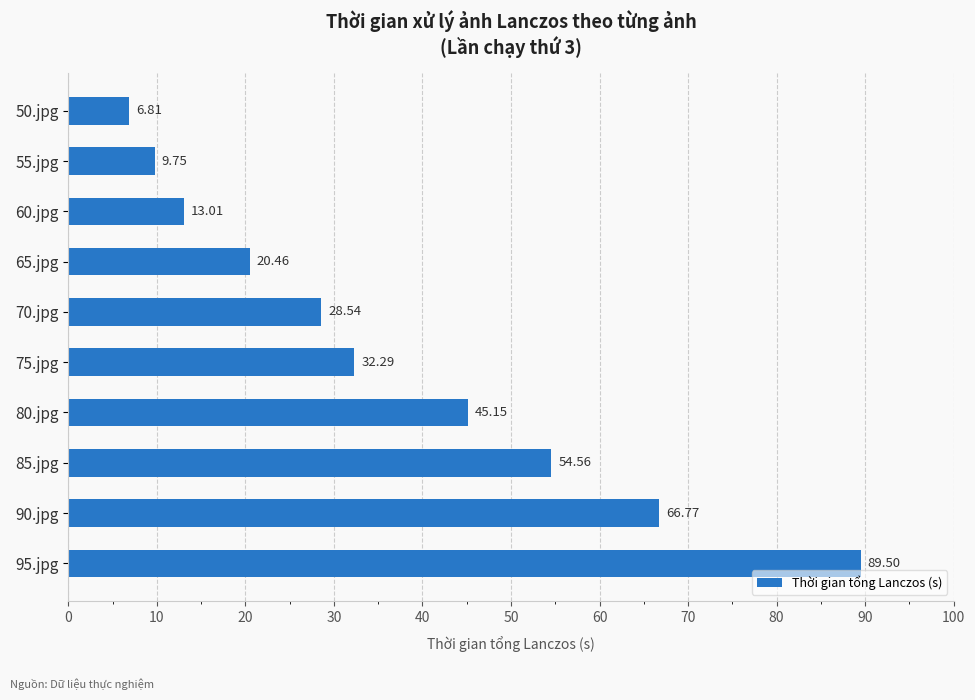

What is the average value?

36.7